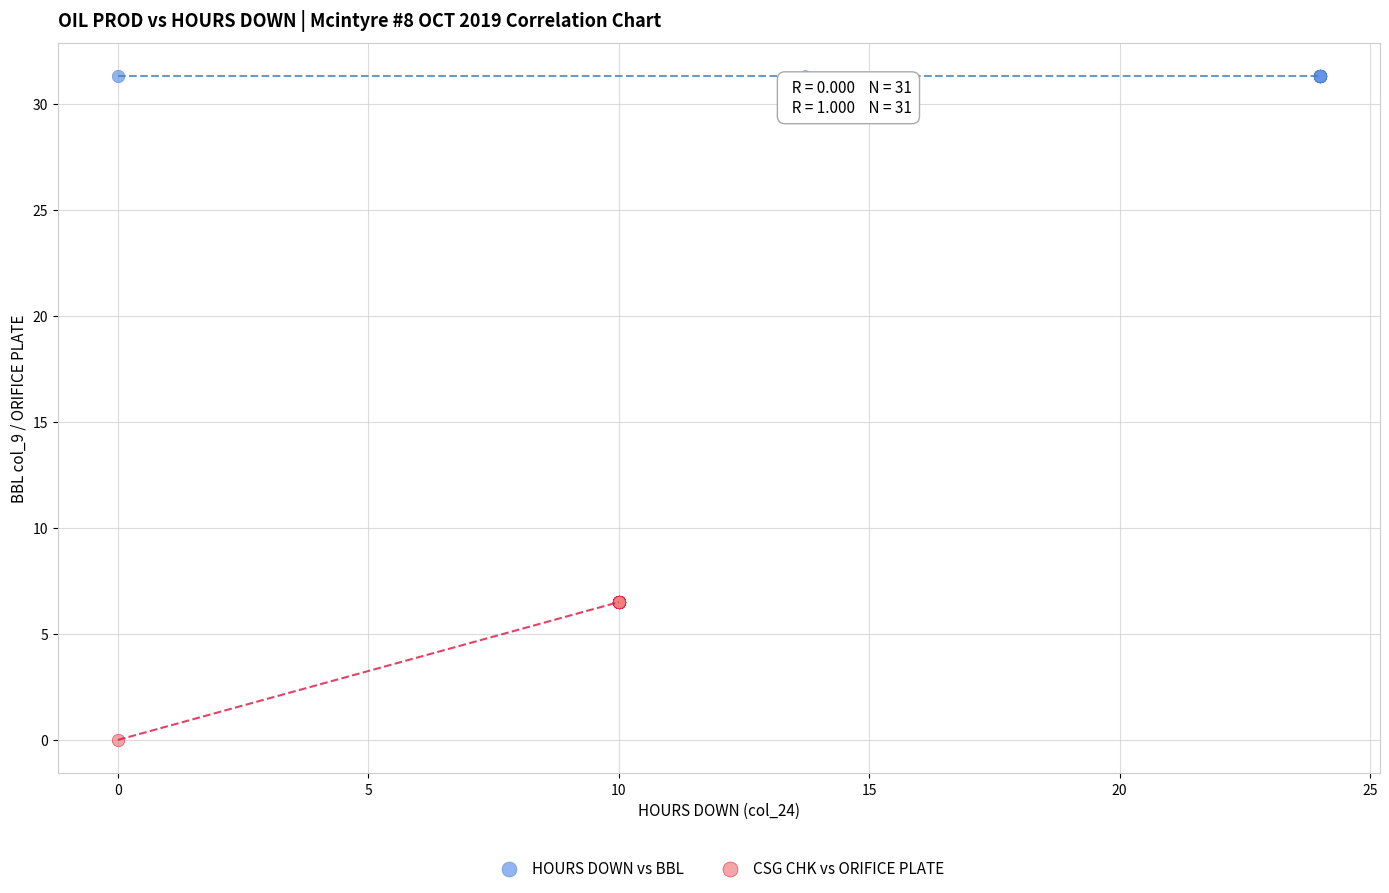

Which series reaches the minimum Y coordinate?

CSG CHK vs ORIFICE PLATE